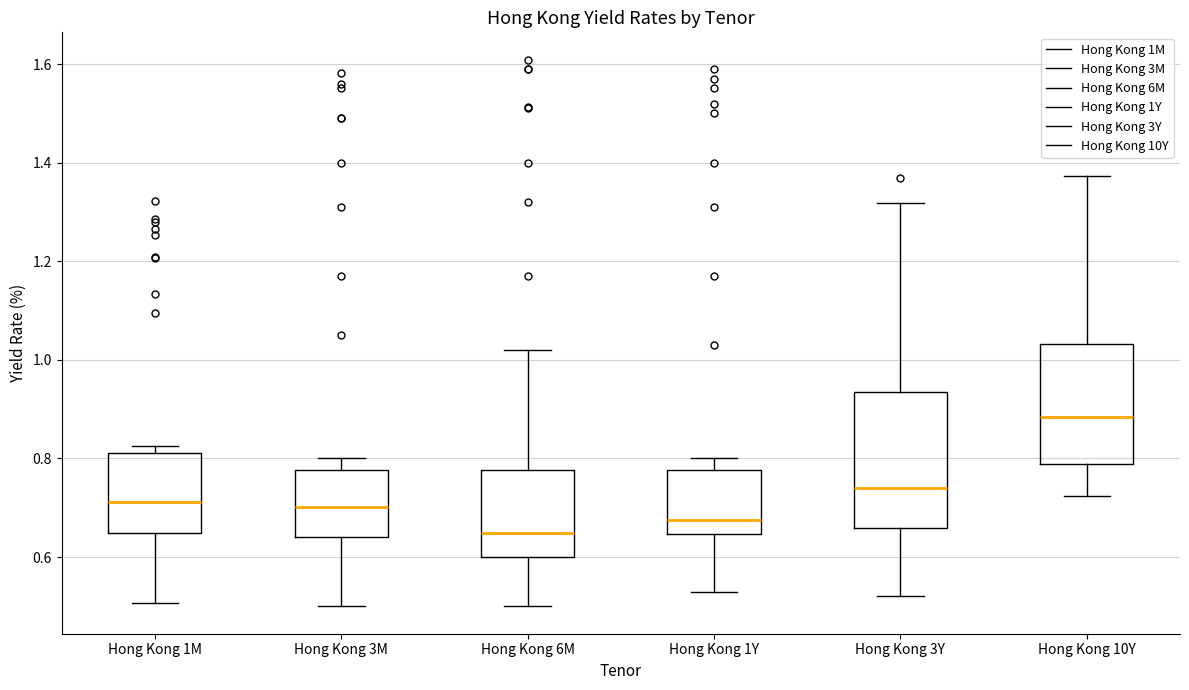

Which box is the tallest, from its lower edge to its upper edge?

Hong Kong 3Y